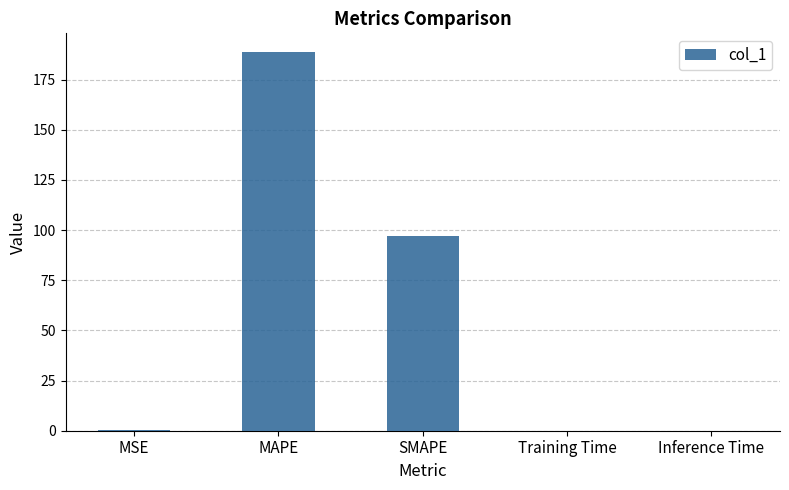

What is the sum of all values?

285.9